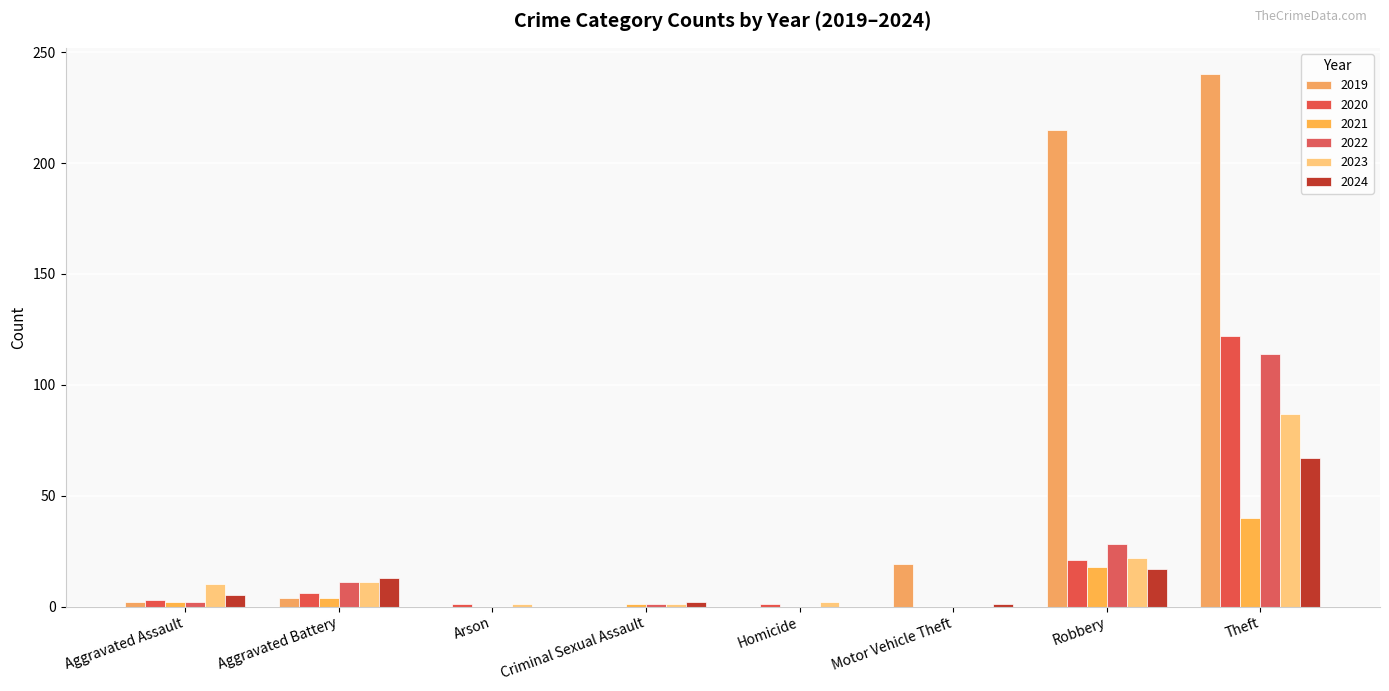

What is the maximum value for 2021?

40